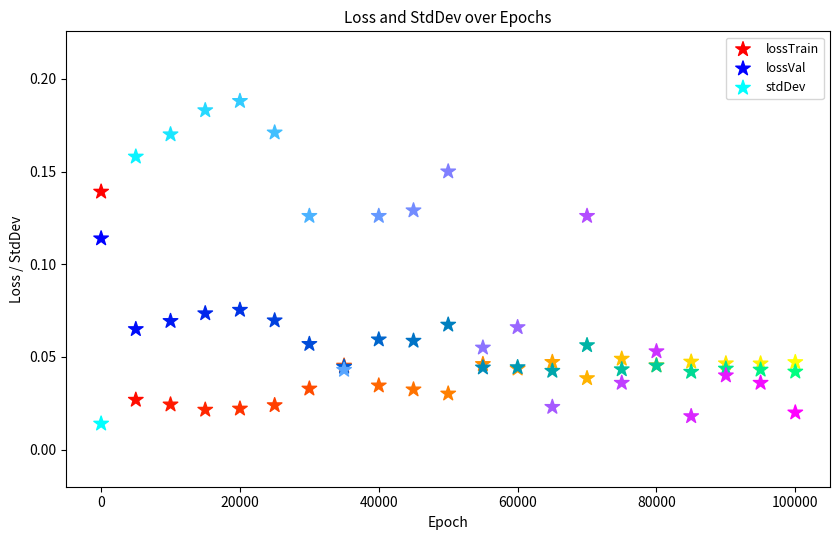

Which series has the largest Y range (max minus min)?

stdDev